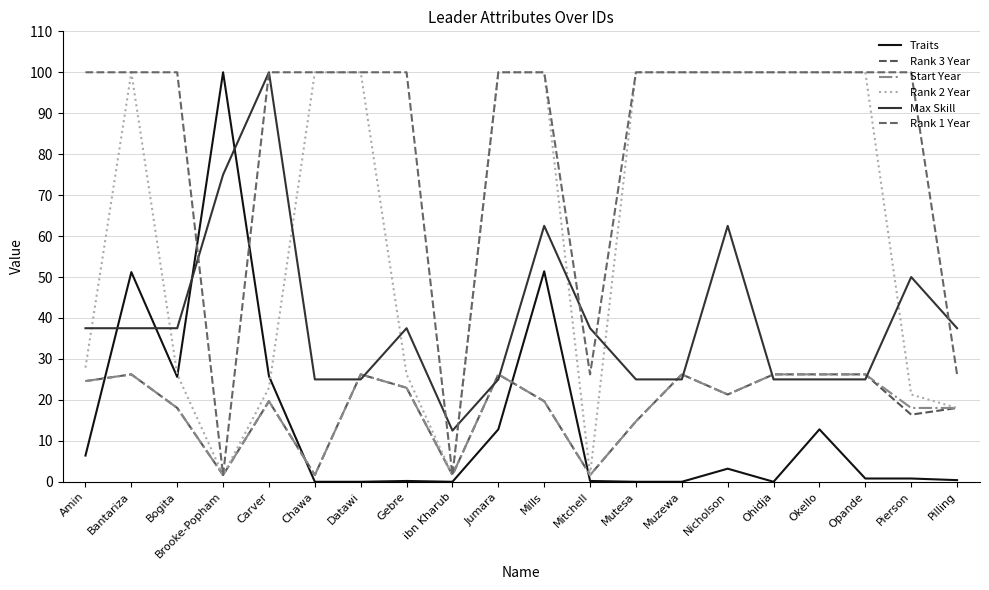

True or false: Rank 1 Year has a value of 163.5 at Okello.

False